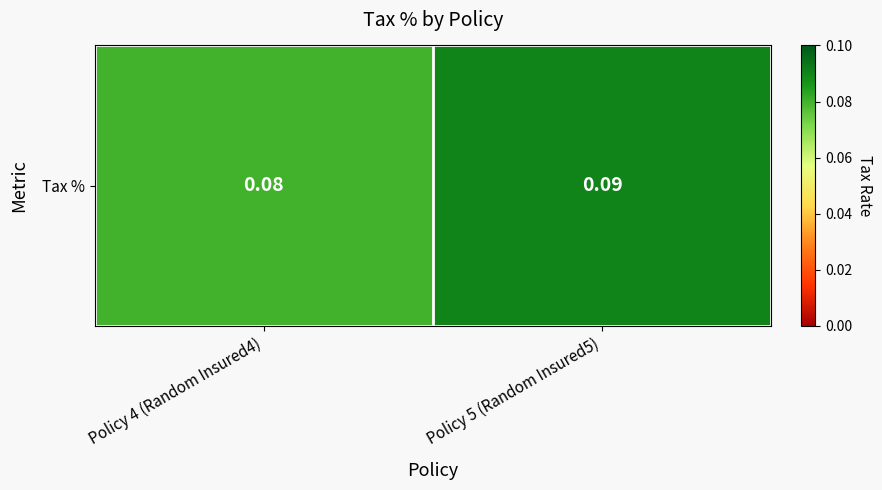

Reading left to right, transcribe all the data shown in this chart.

Policy 4 (Random Insured4)=0.1	Policy 5 (Random Insured5)=0.1